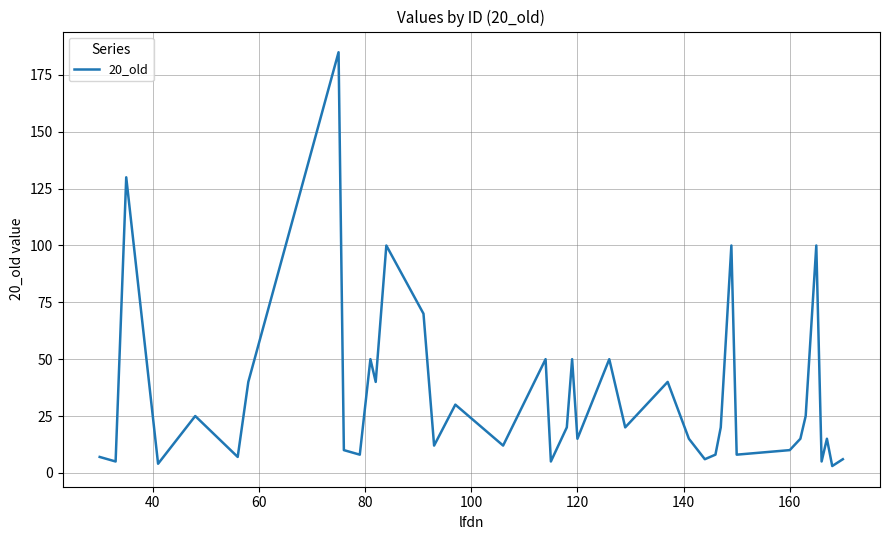

How many lines are shown in the chart?

1